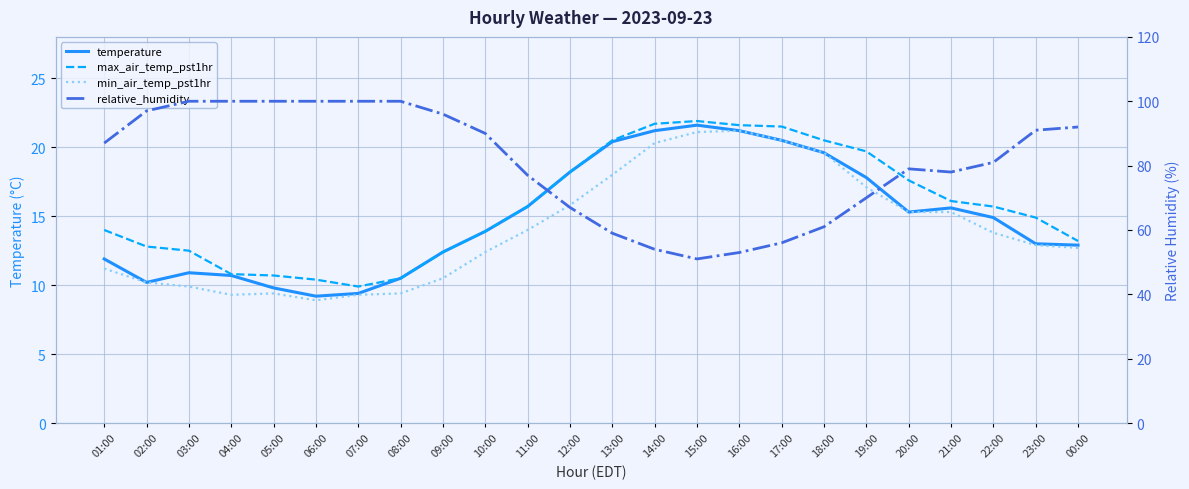

At how many categories does at least one series exceed 63?

18